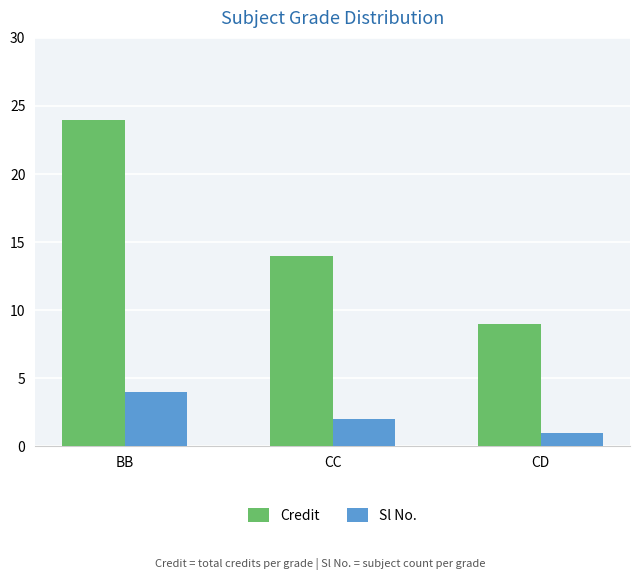

What is the difference between the second highest and minimum values in the Credit series?

5